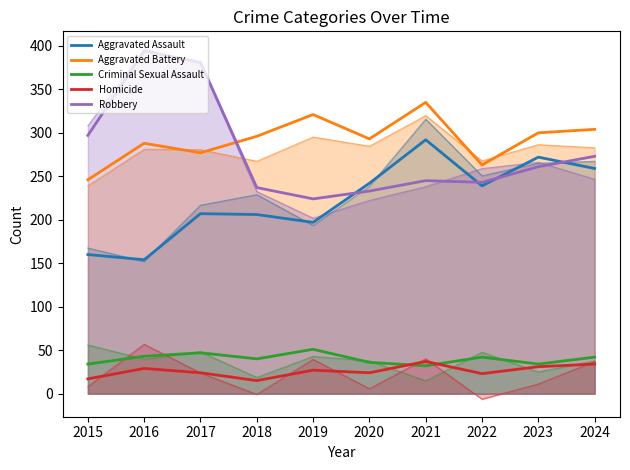

True or false: Homicide and Aggravated Assault intersect in this chart.

False